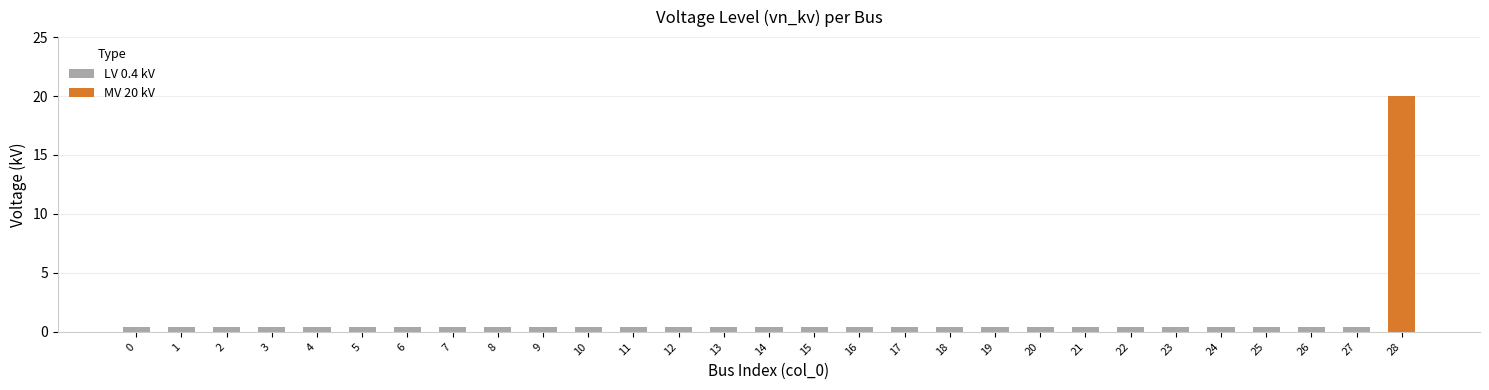

Which series has the widest spread of values?

MV 20 kV